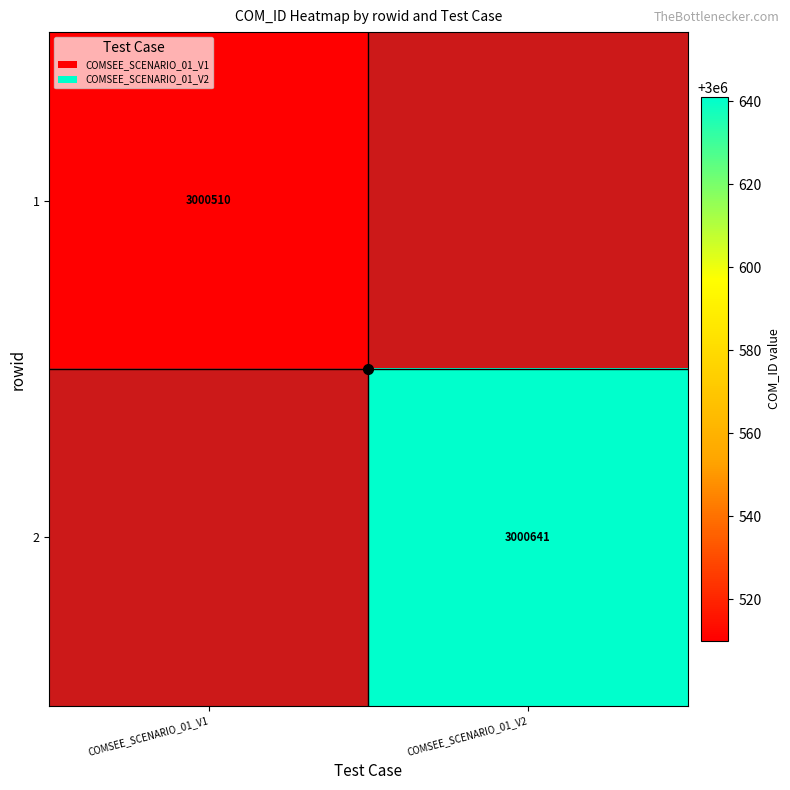

What is the highest value of the 1 series?

3000510.0